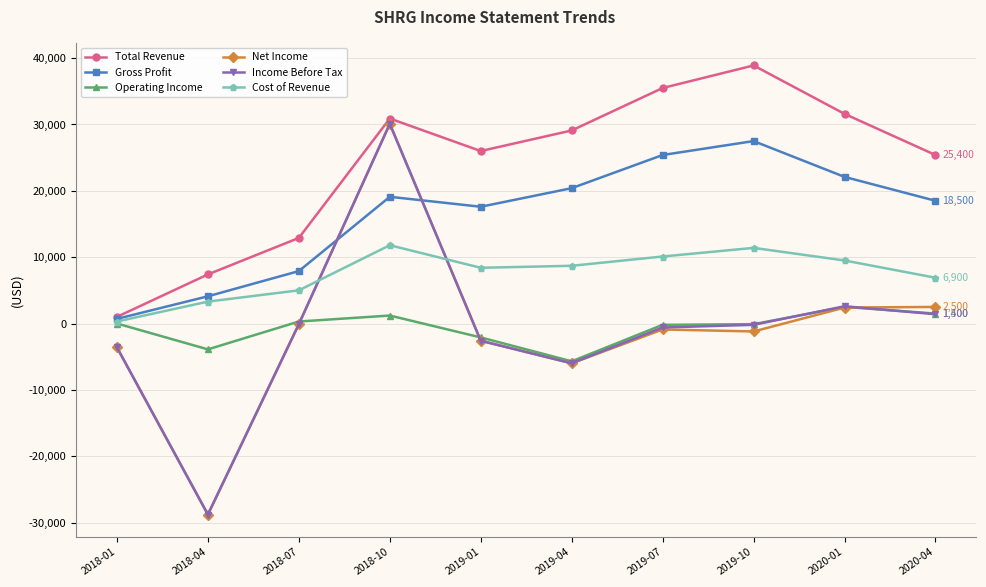

How many lines are shown in the chart?

6